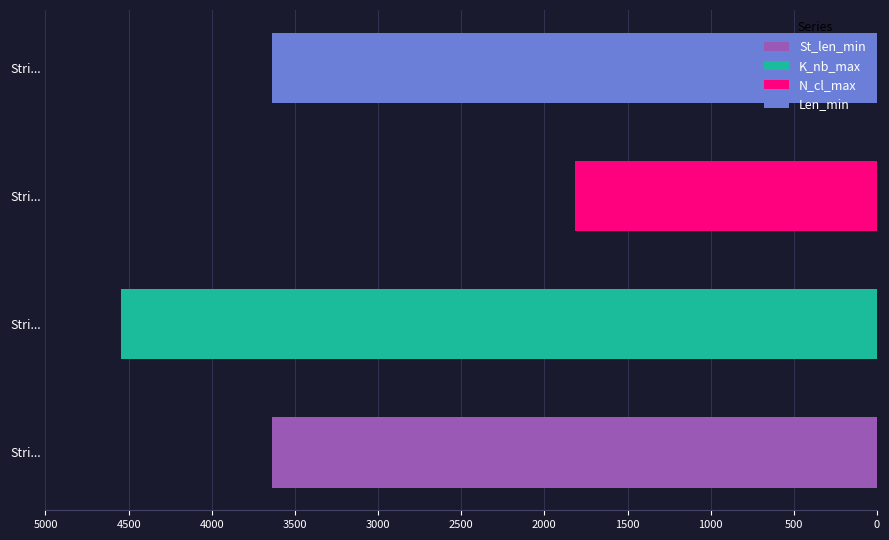

Are the bars horizontal?

Yes